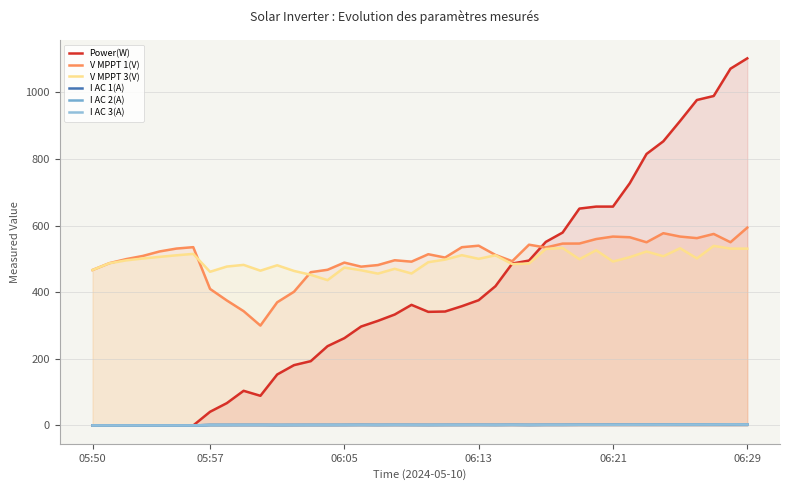

Does the chart display data point markers on the line(s)?

No